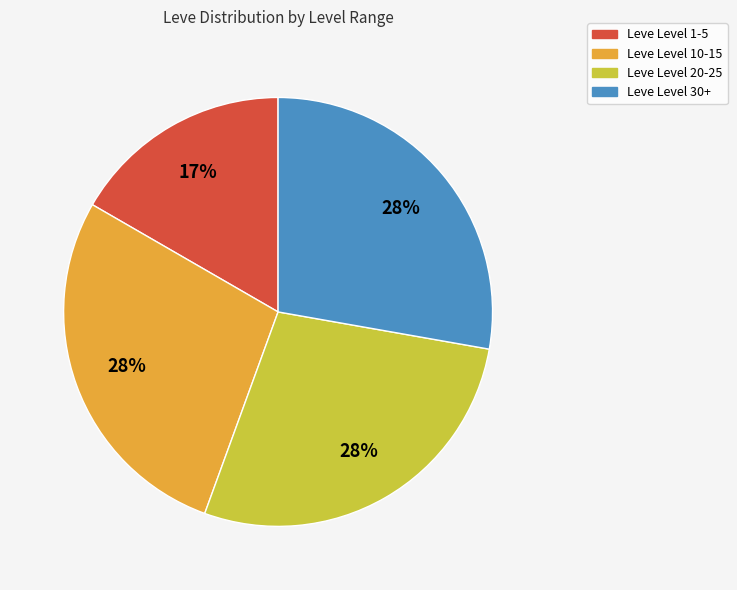

To the nearest percent, what is the average slice percentage?

25%